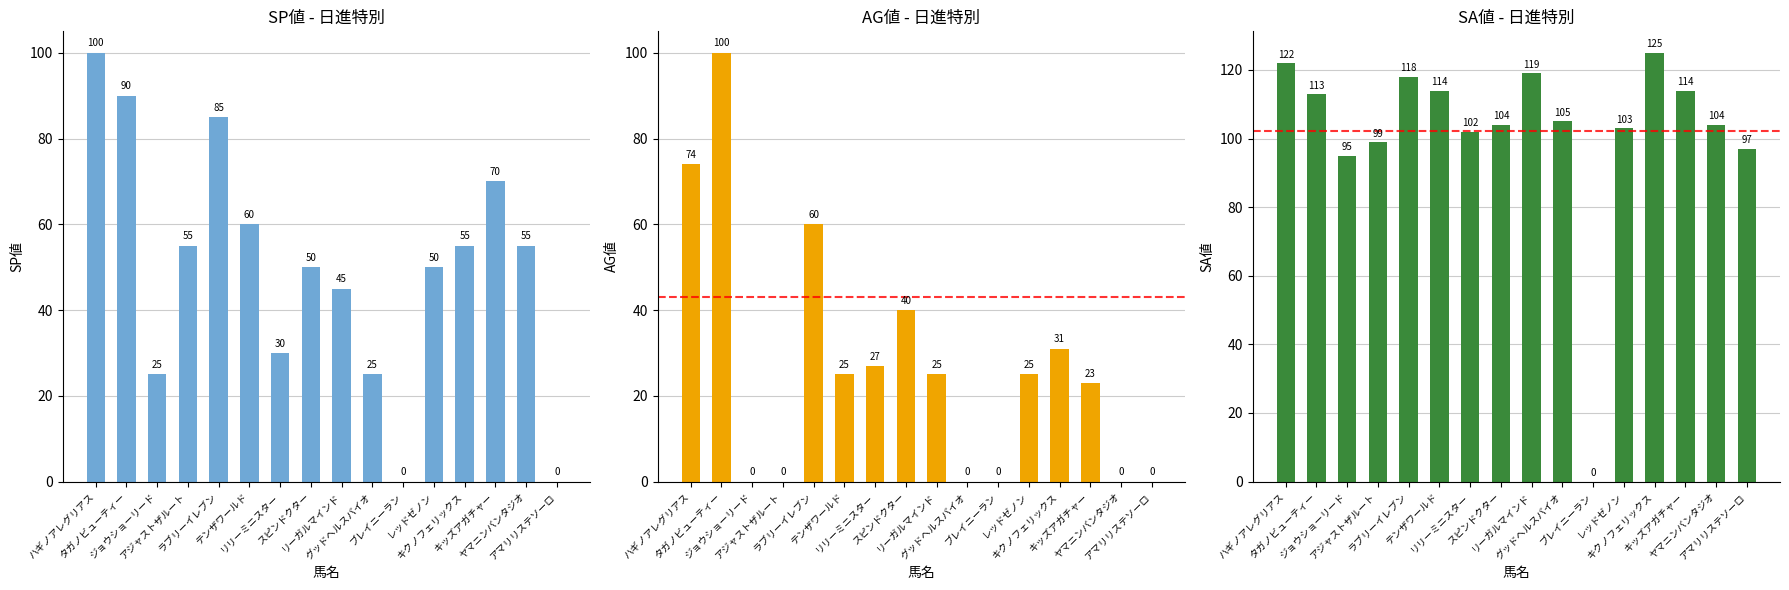

Rank the series by their average value, from lowest to highest.

AG値, SP値, SA値